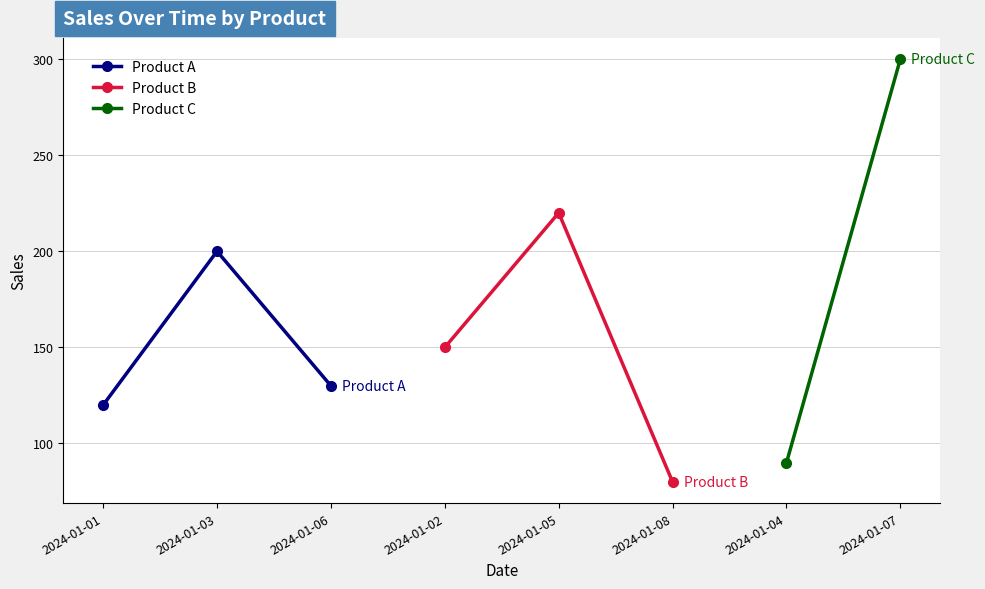

How many data points in Product B are above 150?

1